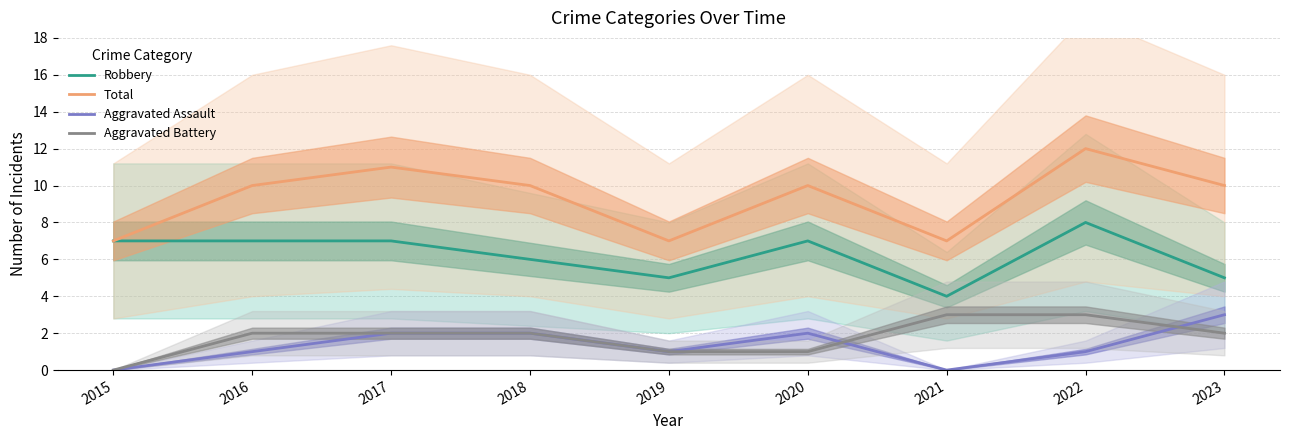

What is the greatest value displayed?

12